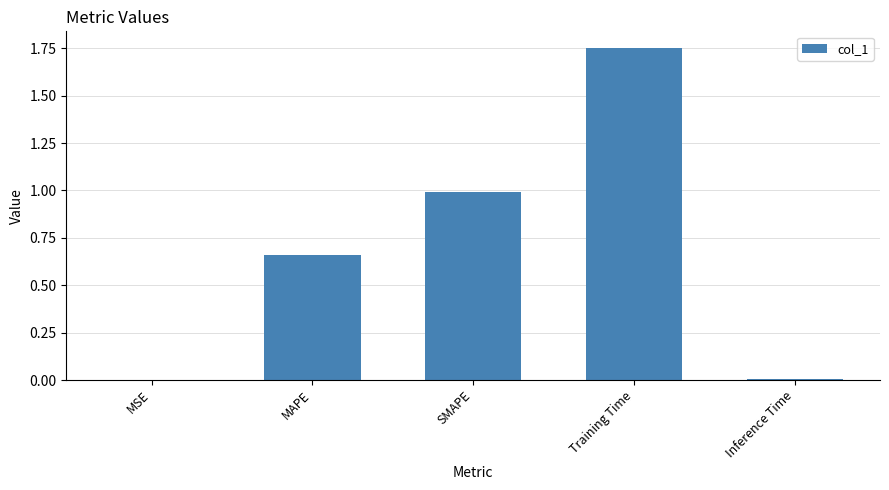

At which category does the chart reach its peak across all series?

Training Time